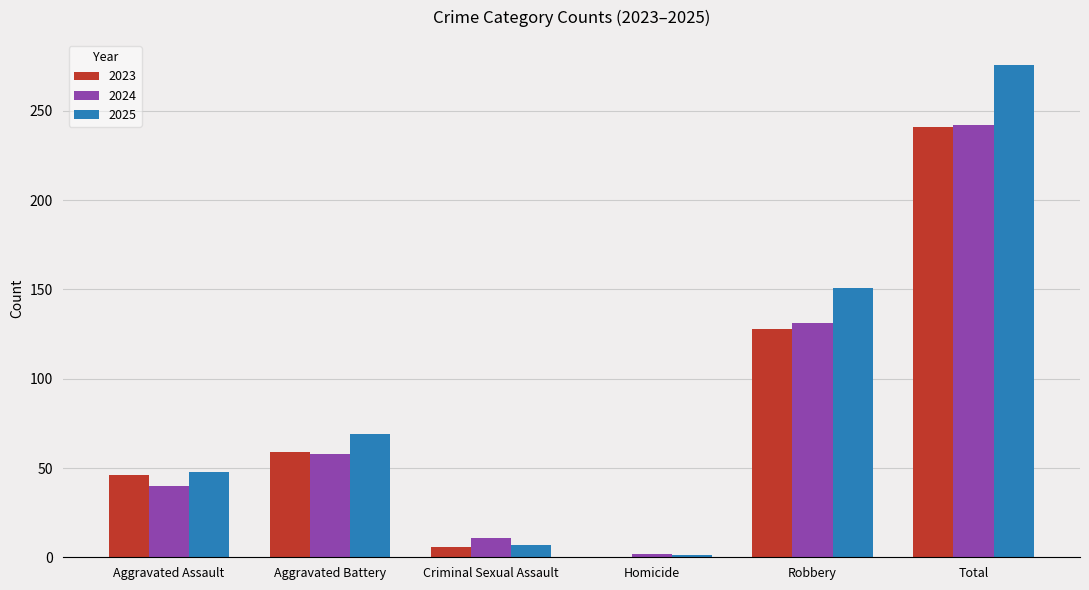

Which series has the largest total across all categories?

2025